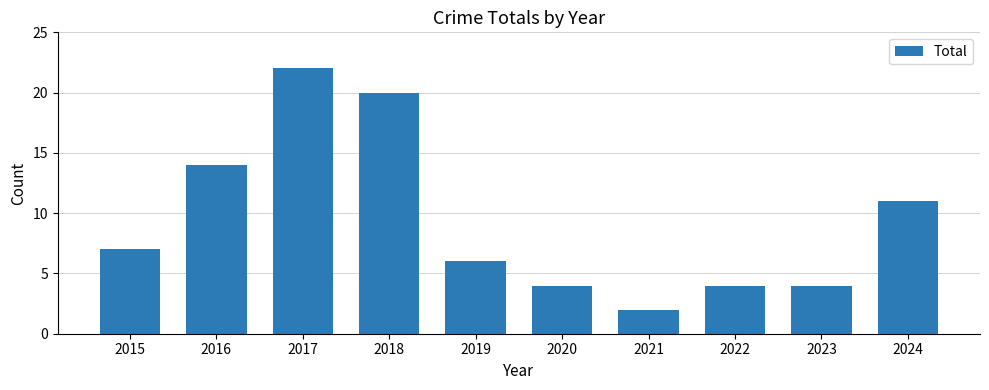

What value does the data have at 2017, to the nearest 10?

20